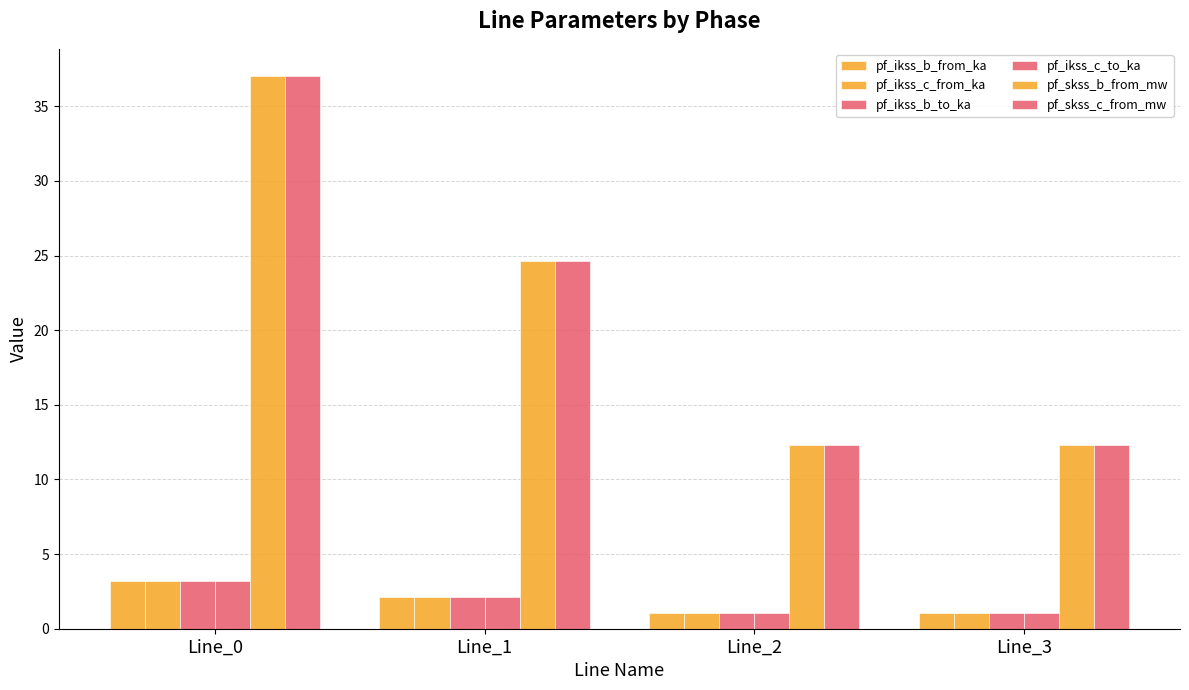

What is the total value across all series at Line_0?

86.8